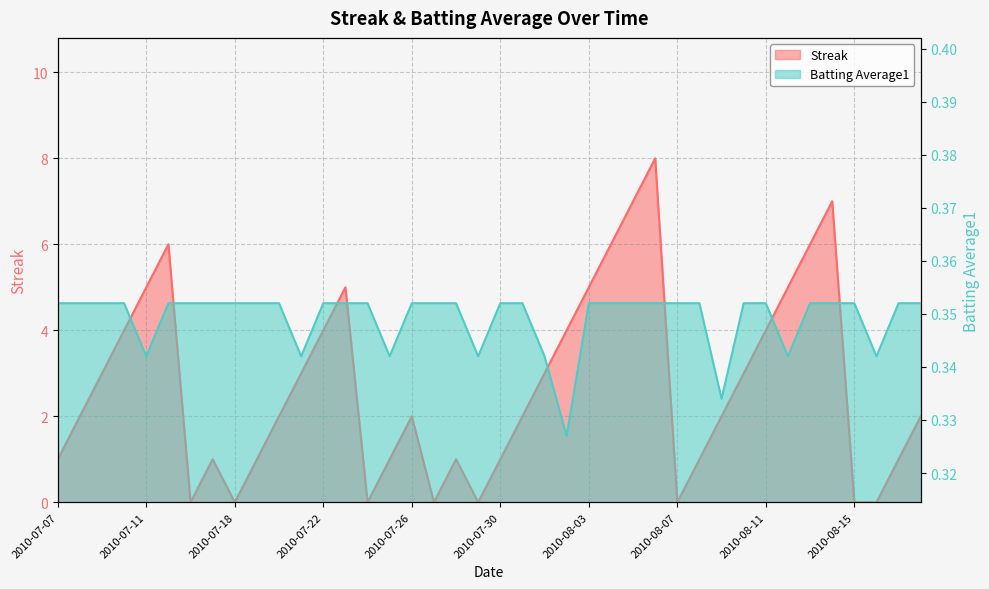

At which category is the sum across all series the highest?

2010-08-06